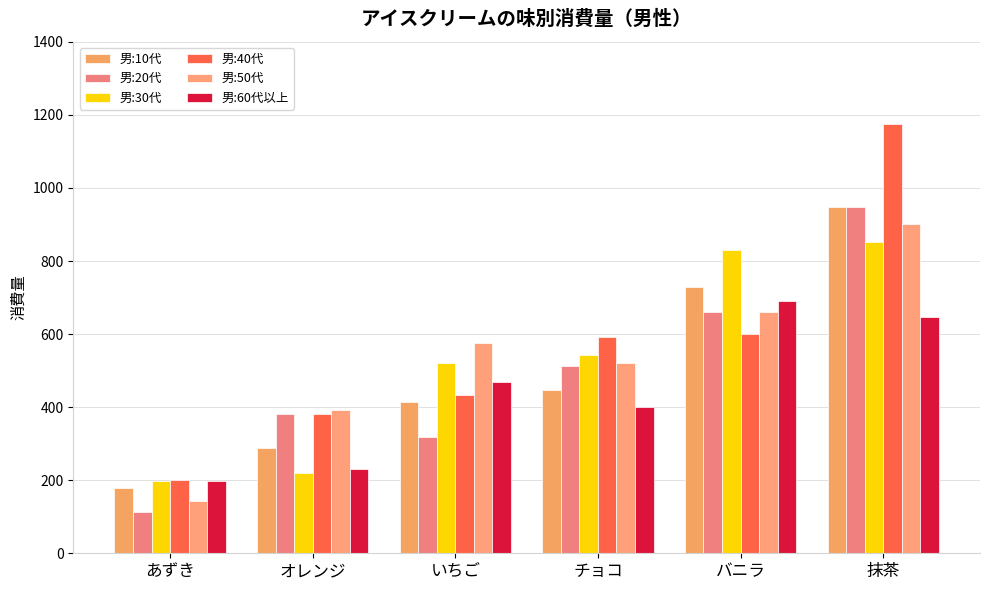

Does the chart contain stacked bars?

No